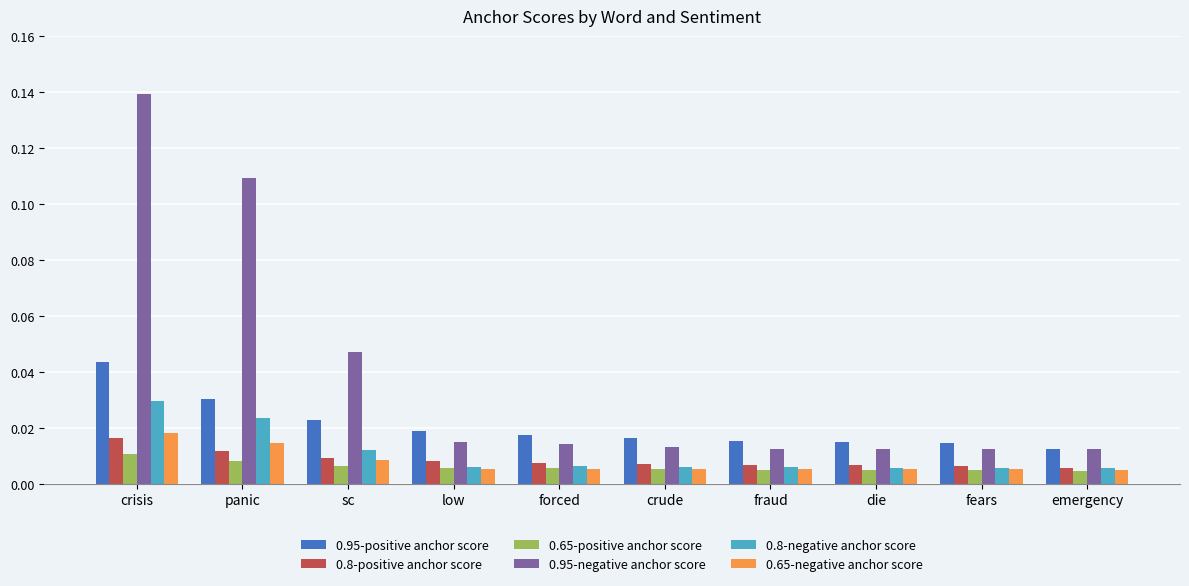

Which category has the highest value in the 0.65-negative anchor score series?

crisis